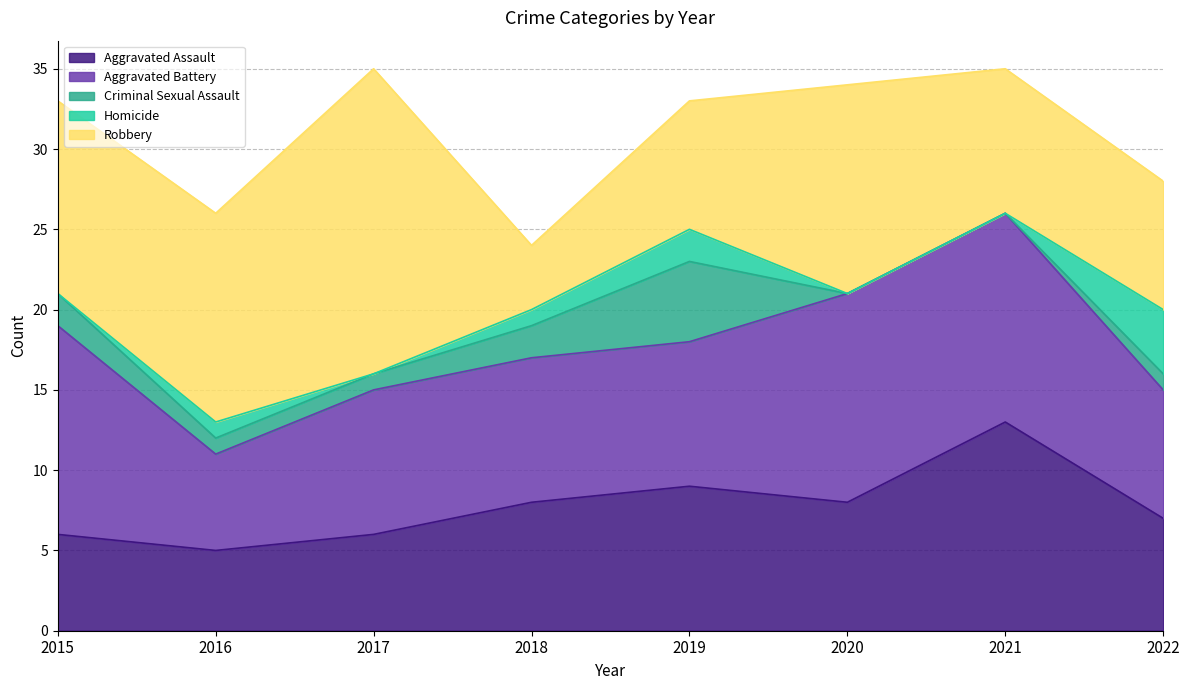

Is the value of Criminal Sexual Assault at 2018 greater than the value of Aggravated Battery at 2015?

No